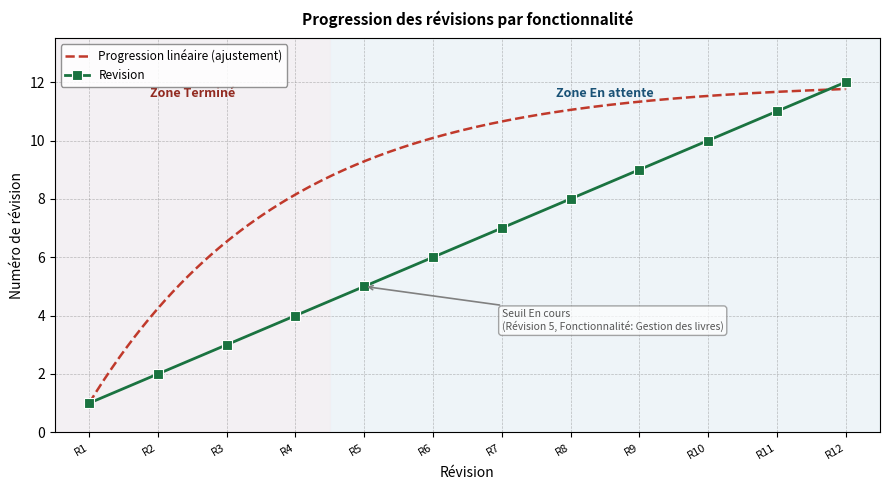

True or false: Revision has a value of 10 at R10.

True